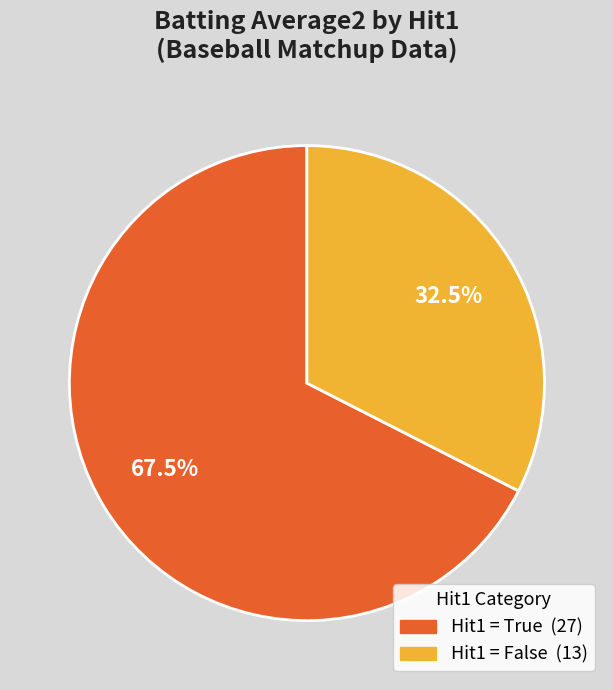

Is there a majority slice in this chart?

Yes